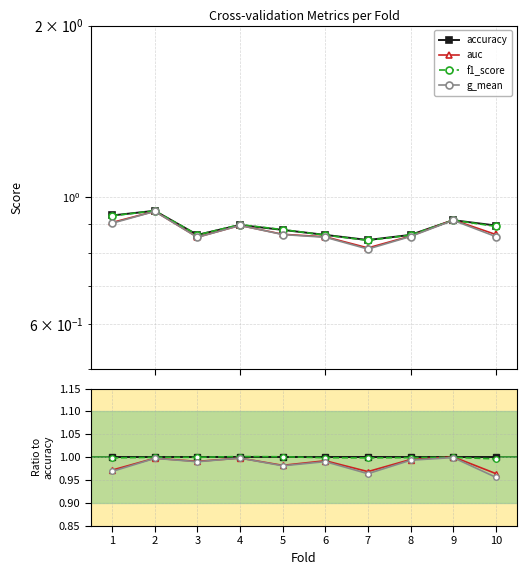

How many lines are shown in the chart?

4